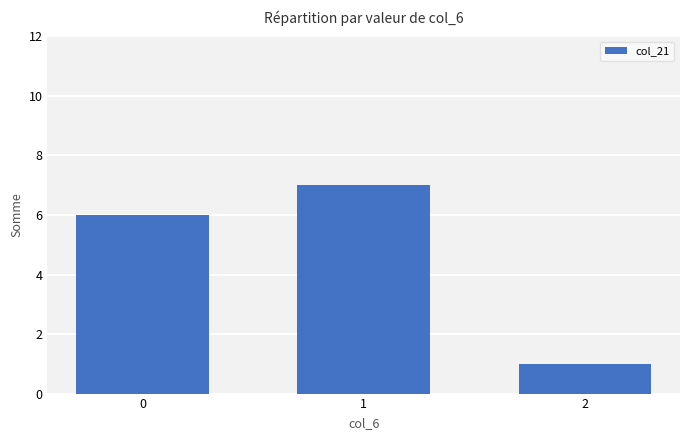

Reading left to right, transcribe all the data shown in this chart.

0=6	1=7	2=1